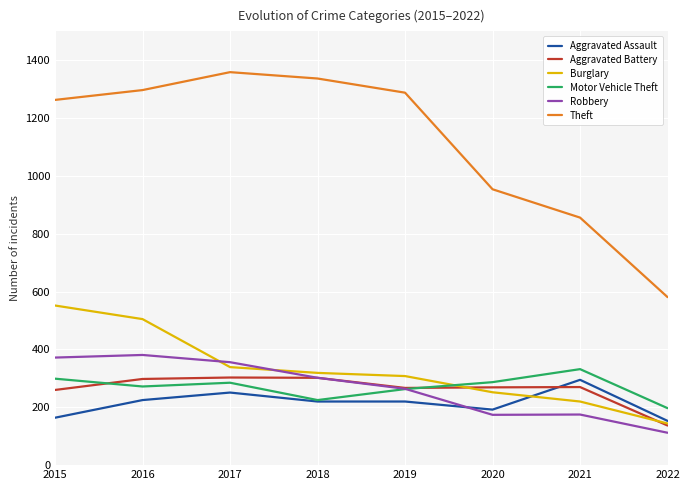

True or false: Burglary and Aggravated Battery cross at least once.

True